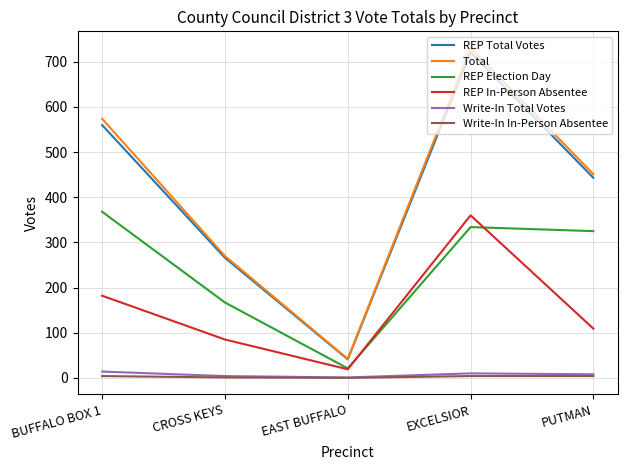

What is the lowest value of the REP In-Person Absentee series?

19